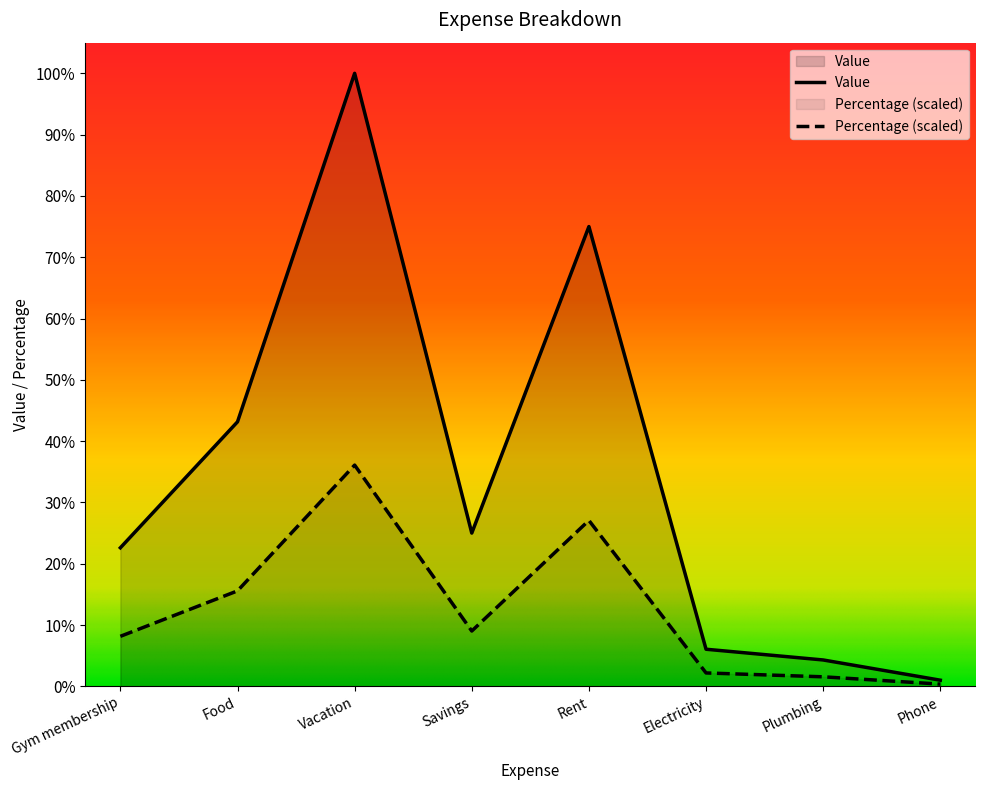

What is the difference between the highest and lowest values at Gym membership?

288.9